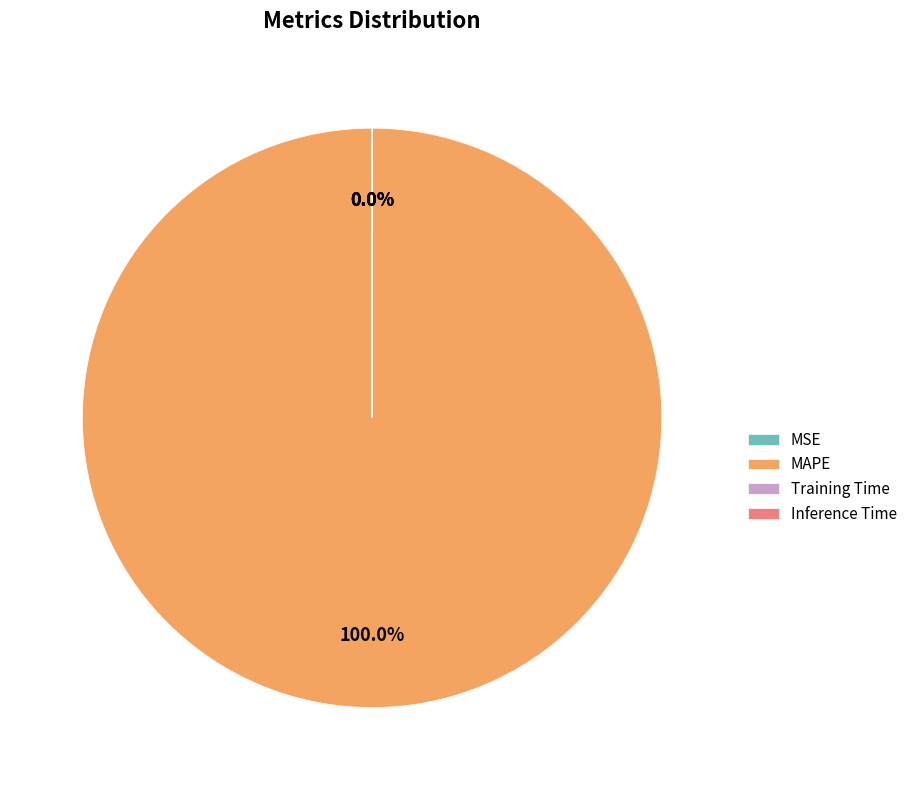

What is the majority slice?

MAPE